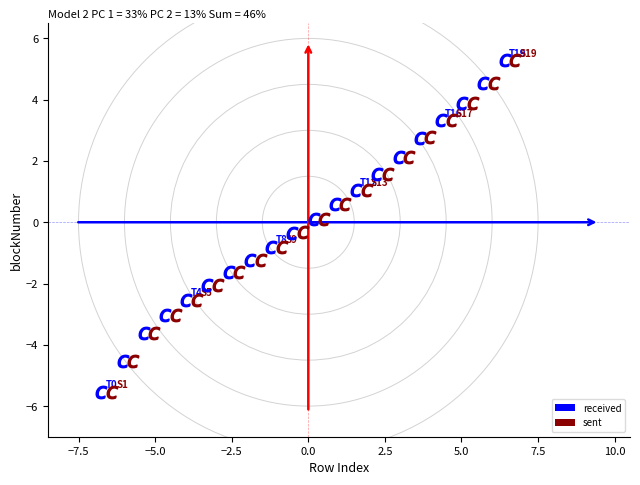

Which series has the widest spread of Y values?

received